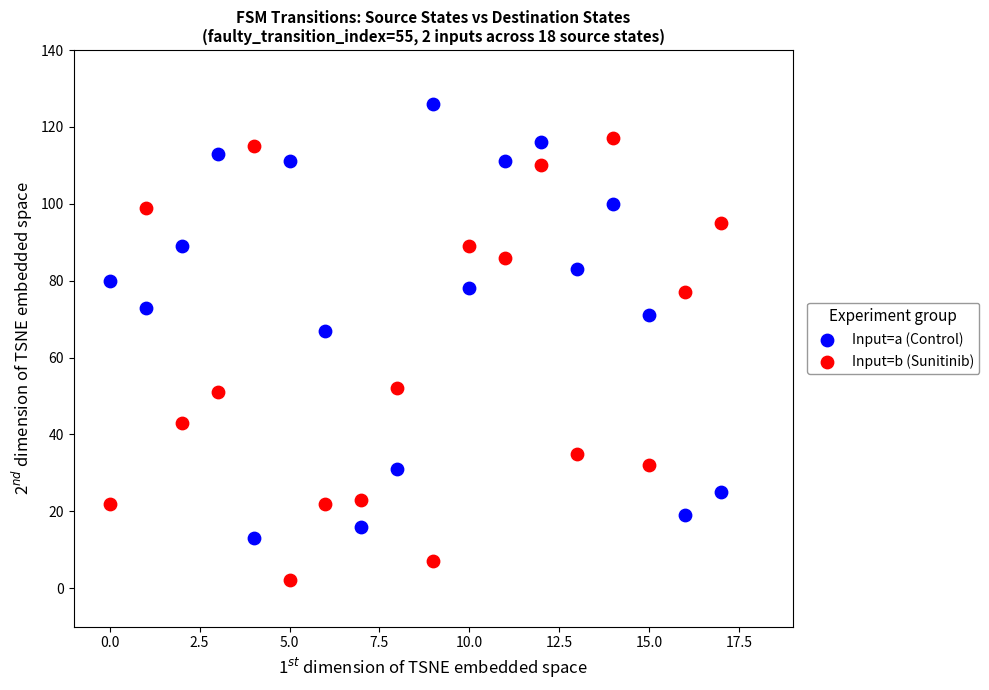

Which series reaches the maximum Y coordinate?

Input=a (Control)